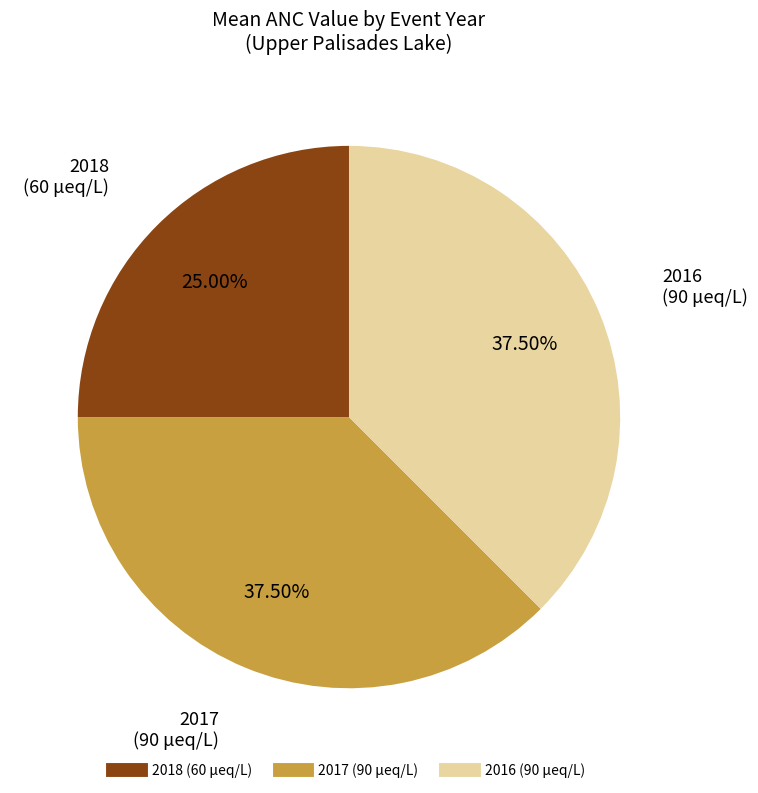

Count the number of slices in the pie.

3